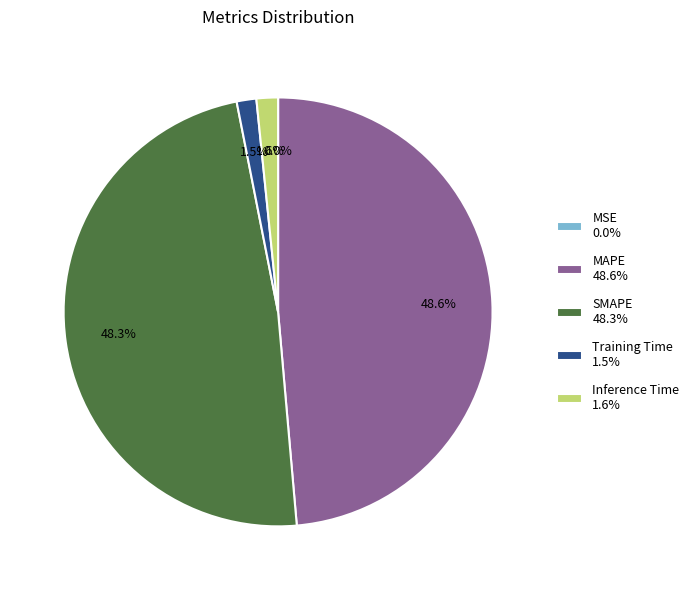

To the nearest percent, what is the difference between the SMAPE and Training Time slice percentages?

47%